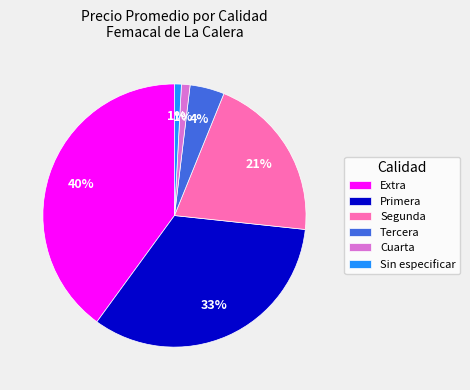

To the nearest percent, what is the combined percentage of Extra and Sin especificar?

41%